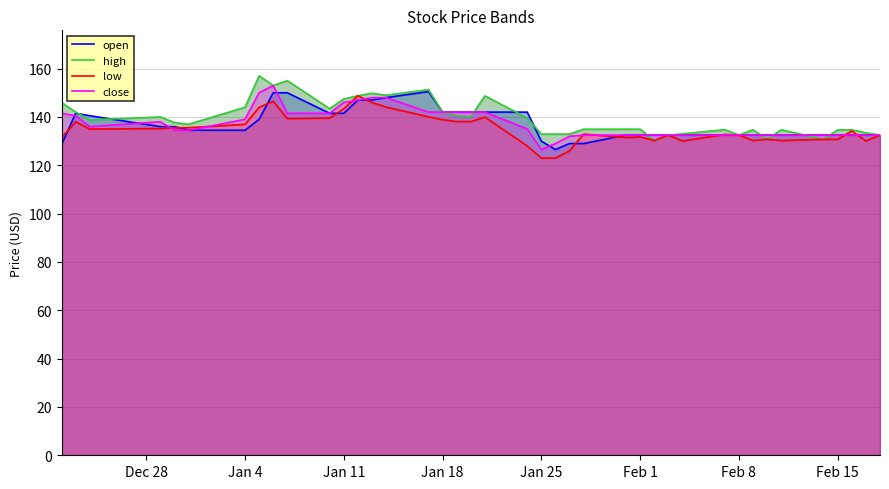

The value of close at Feb 15 is 32.8. True or false?

False